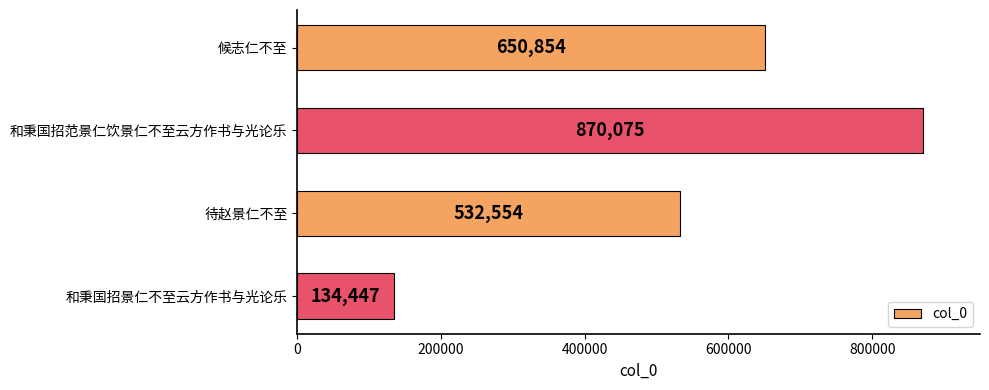

Count the values in the range 532554 to 870075.

3